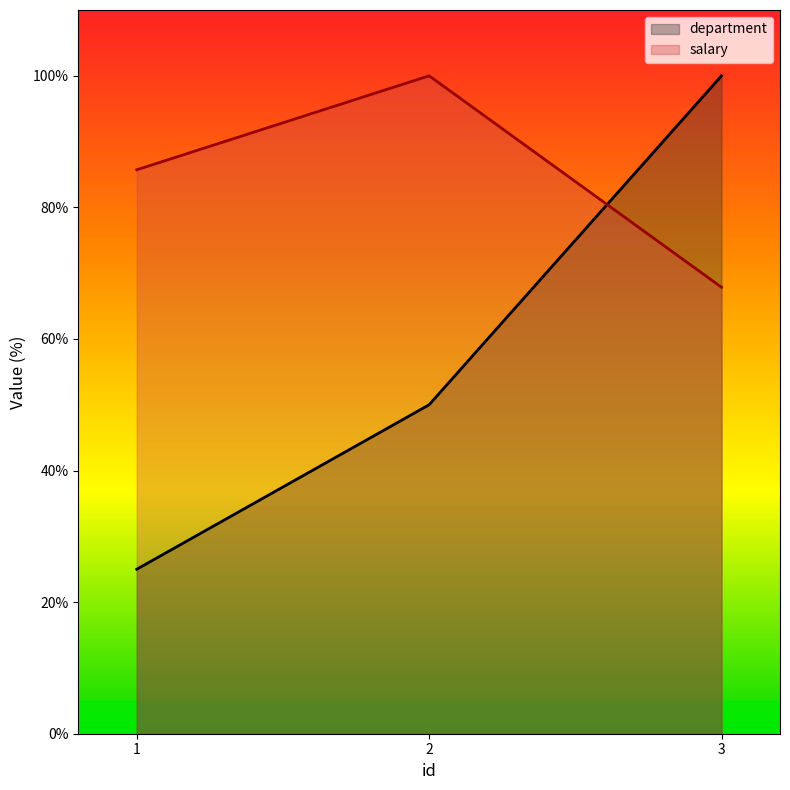

What is the minimum value shown in the chart?

25.0